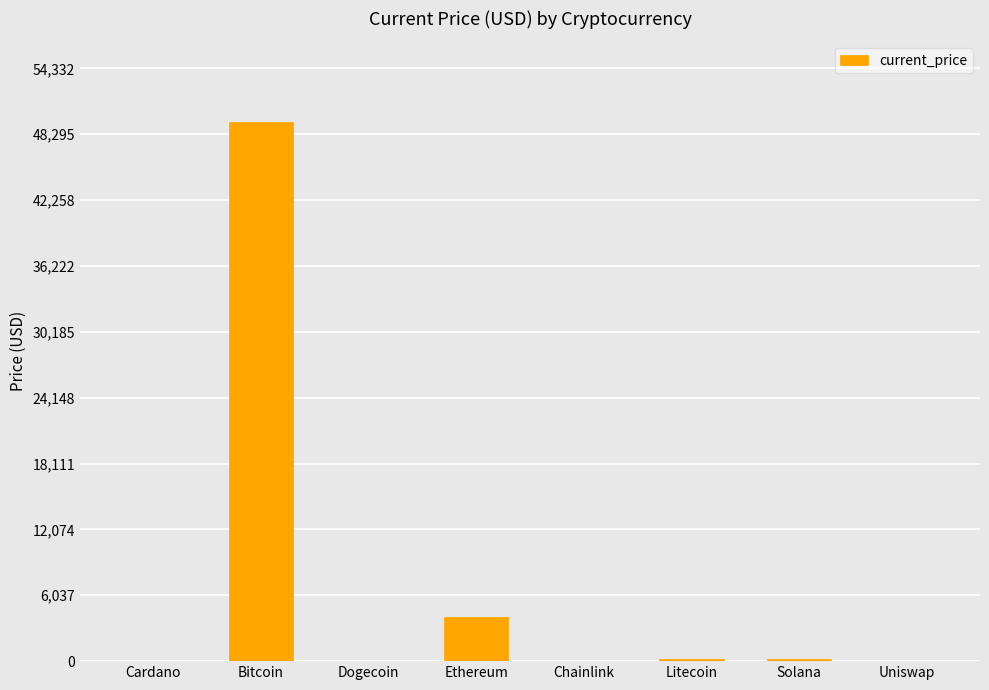

What is the change in value from Dogecoin to Ethereum?

+4055.6